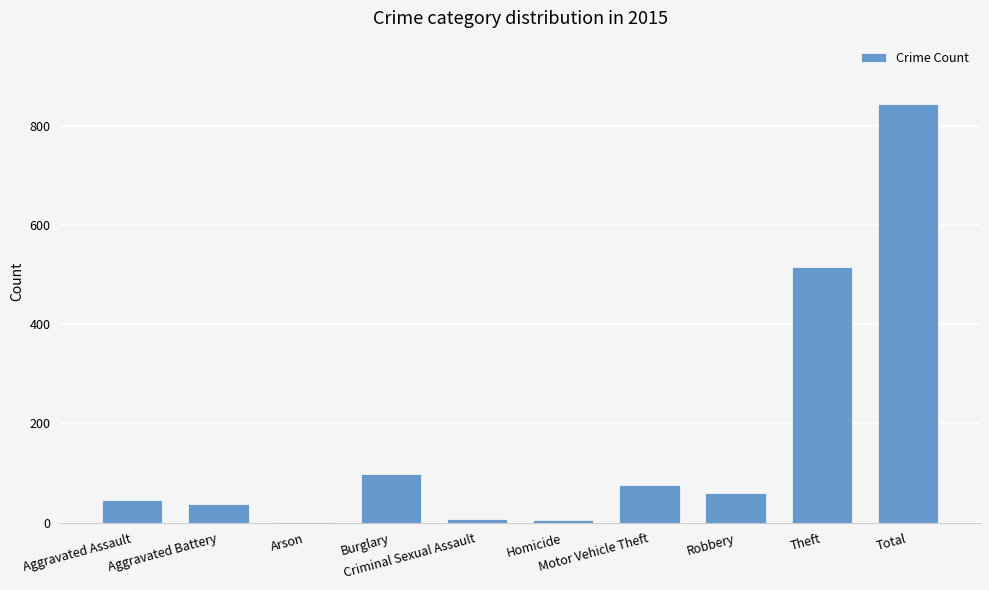

What is the ratio of the value at Total to the value at Motor Vehicle Theft?

11.3